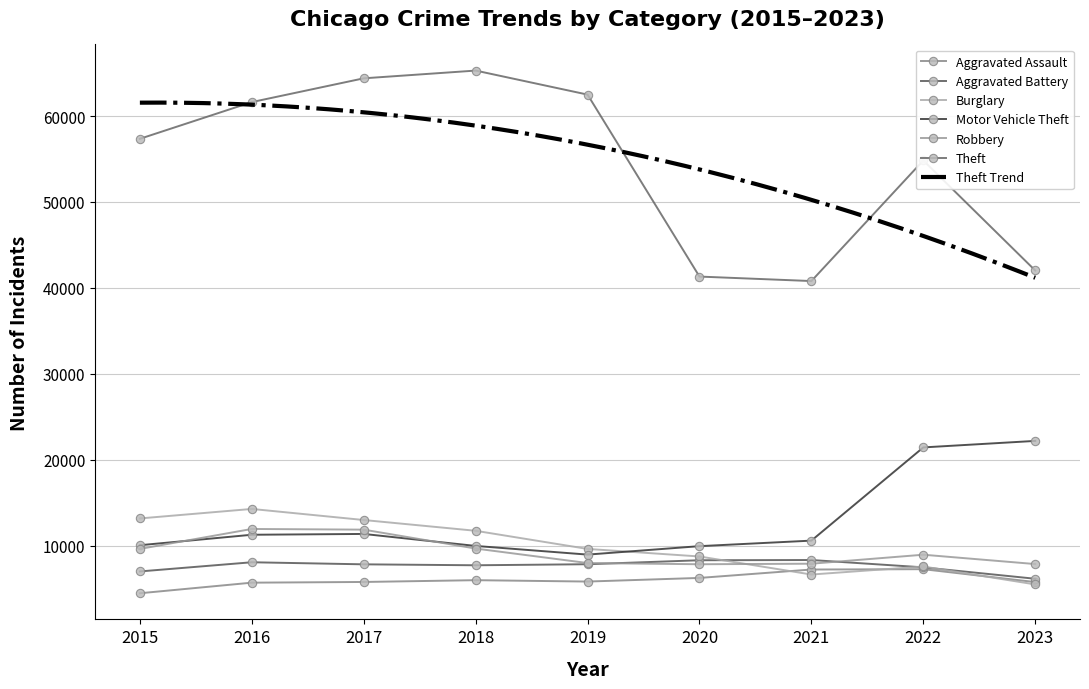

Reading left to right, what are all the values shown in this chart?

Aggravated Assault: 4480	5712	5793	6001	5841	6263	7242	7280	5781
Aggravated Battery: 7018	8086	7845	7735	7857	8320	8347	7494	6166
Burglary: 13184	14289	13001	11747	9638	8758	6659	7593	5506
Motor Vehicle Theft: 10068	11286	11380	9985	8977	9959	10603	21447	22204
Robbery: 9638	11960	11880	9681	7995	7855	7918	8964	7876
Theft: 57350	61621	64386	65287	62492	41322	40801	54833	42029